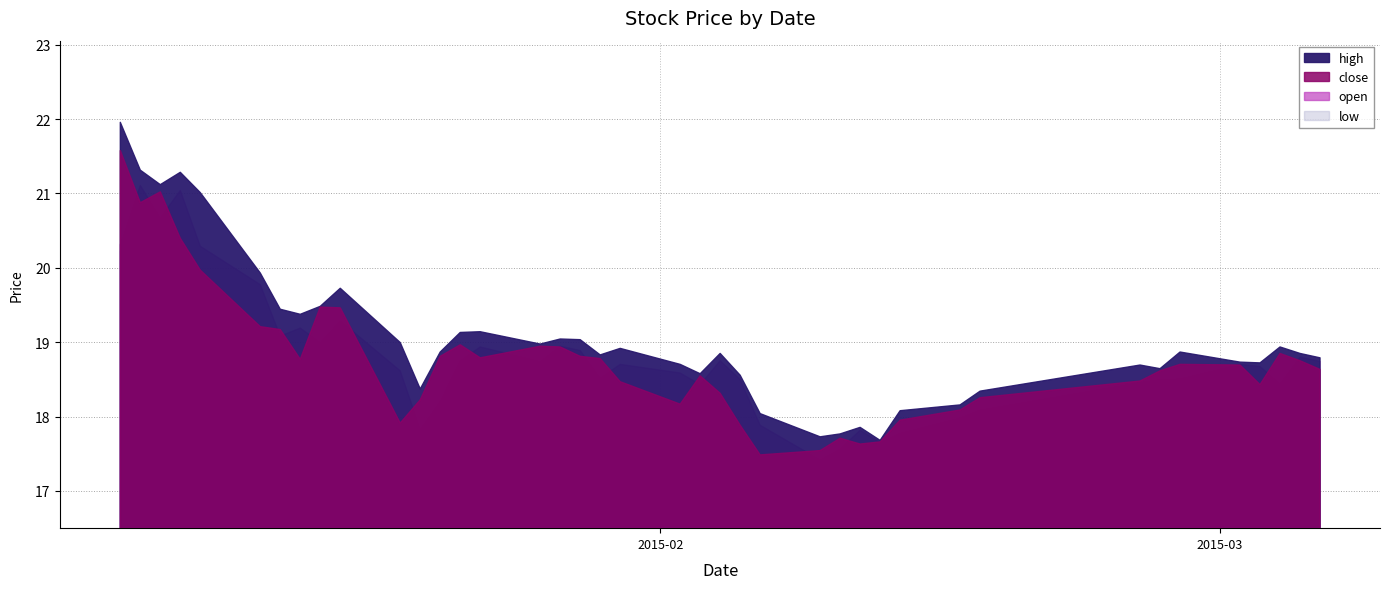

How many categories are shown in the chart?

40